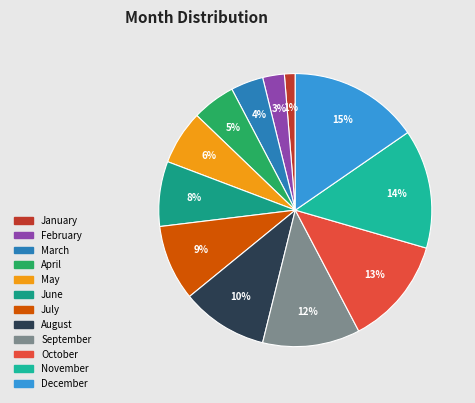

Is the sum of January and September greater than half?

No